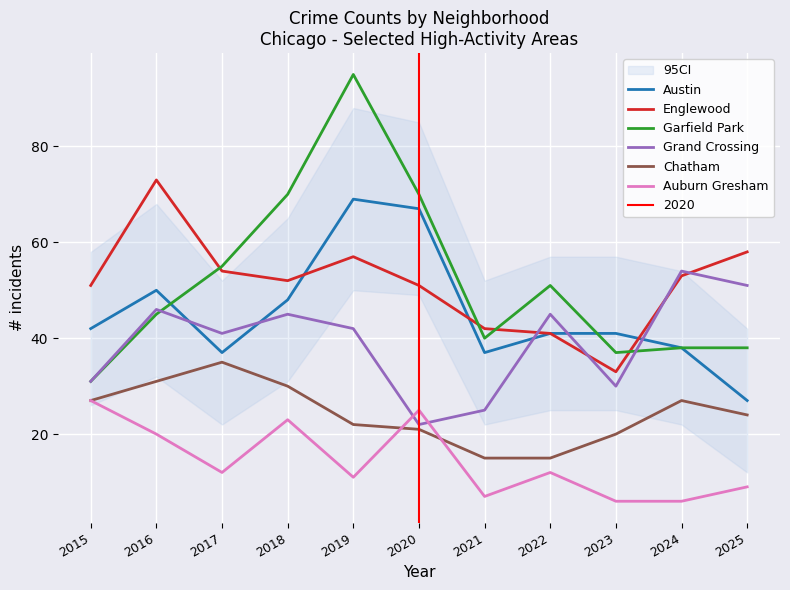

What is the spread (max minus min) of values at 2020?

49